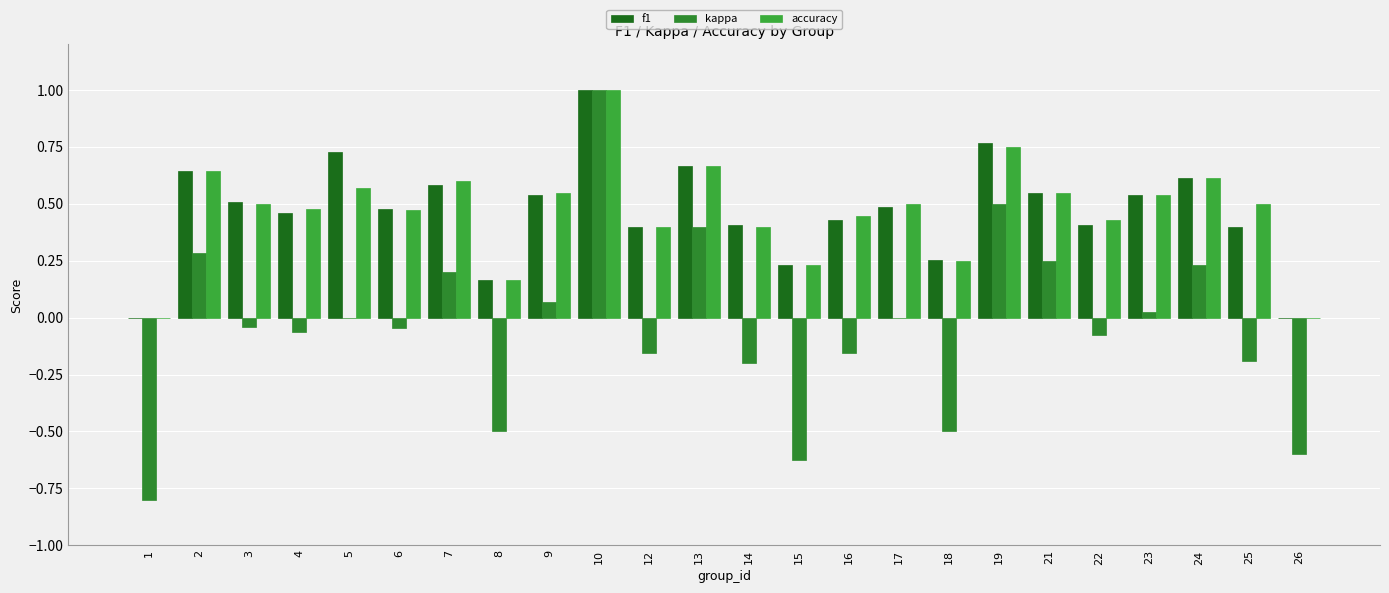

How many groups of bars are there?

24